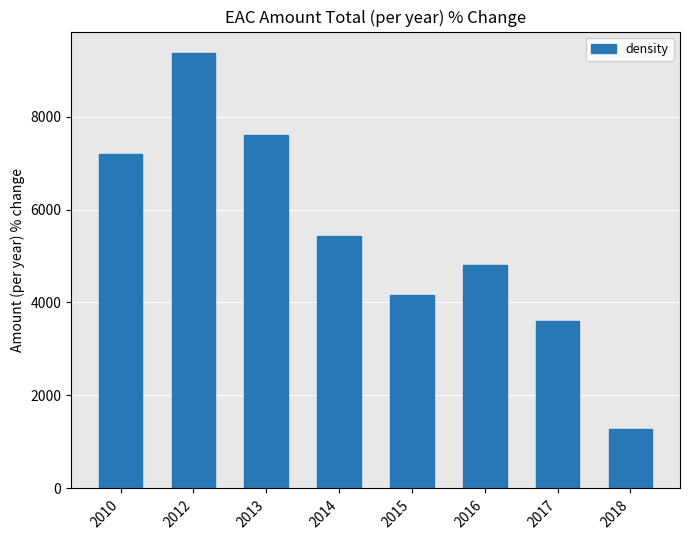

How many values are below 5440?

4